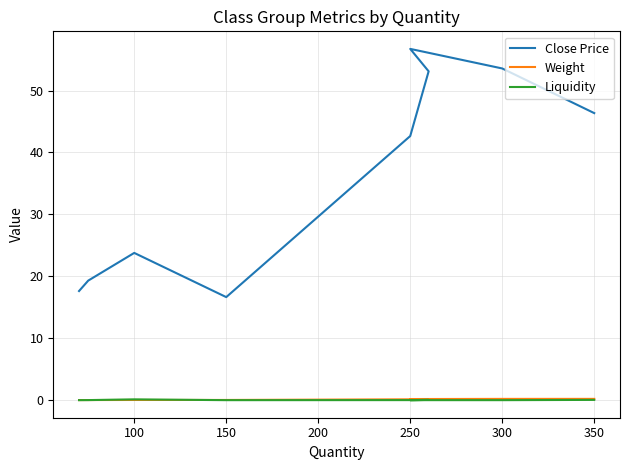

How many lines are shown in the chart?

3